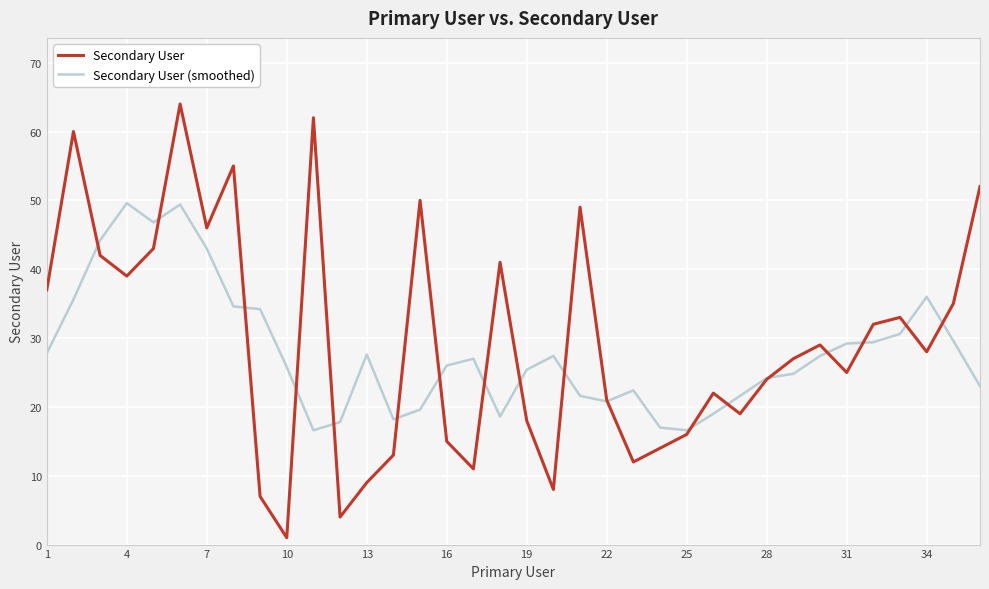

List the series in order of their peak value, highest first.

Secondary User, Secondary User (smoothed)